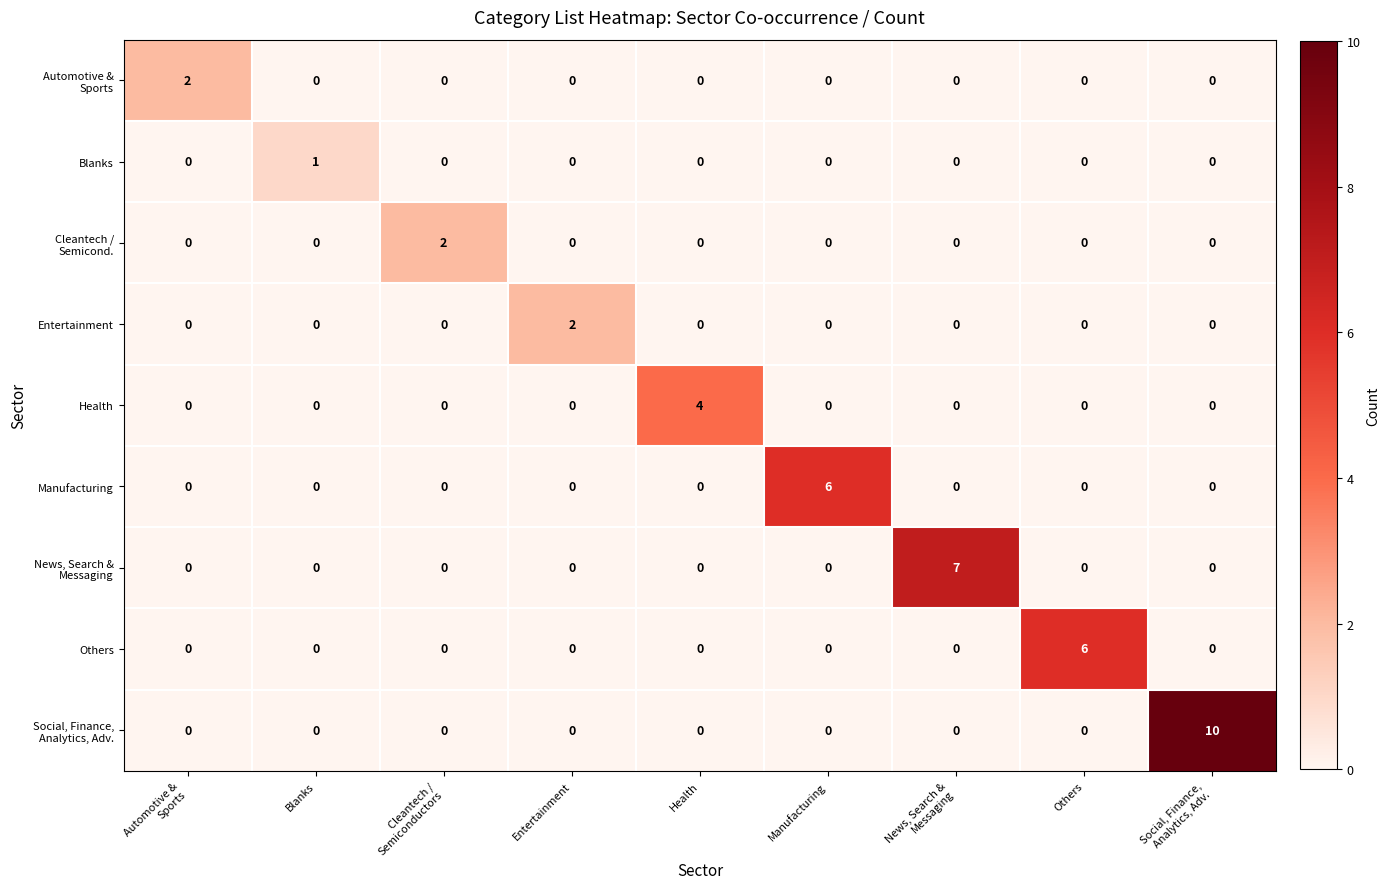

What is the highest value of the Health series?

4